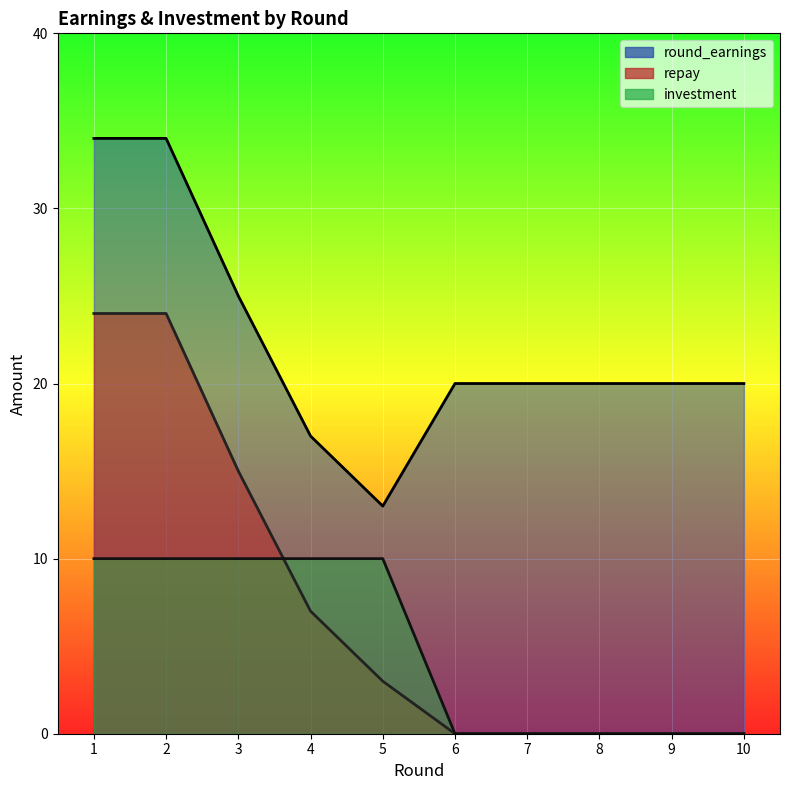

What is the sum of all round_earnings values?

223